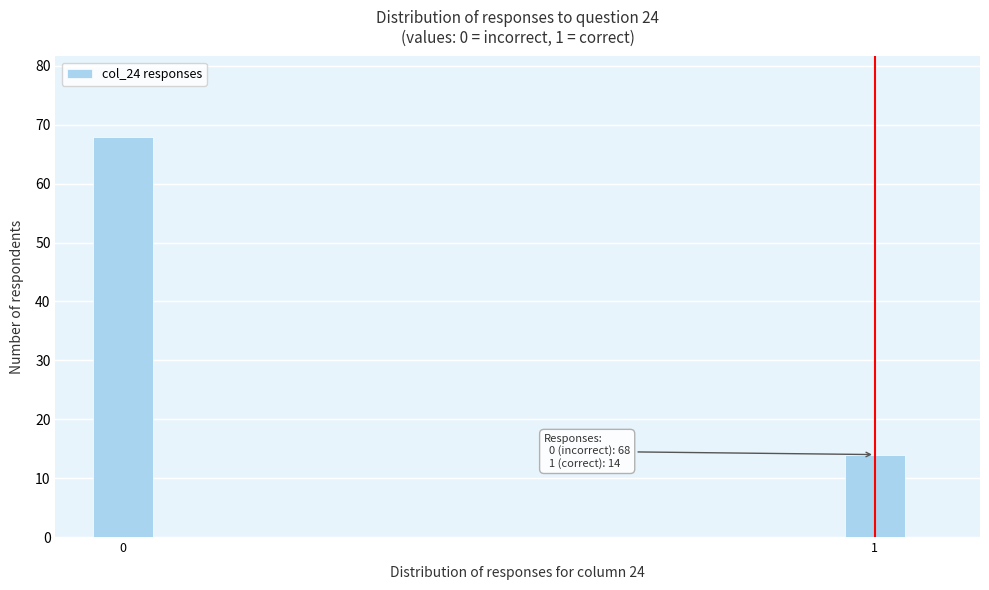

Reading left to right, list all the values displayed in this chart.

0=68	1=14